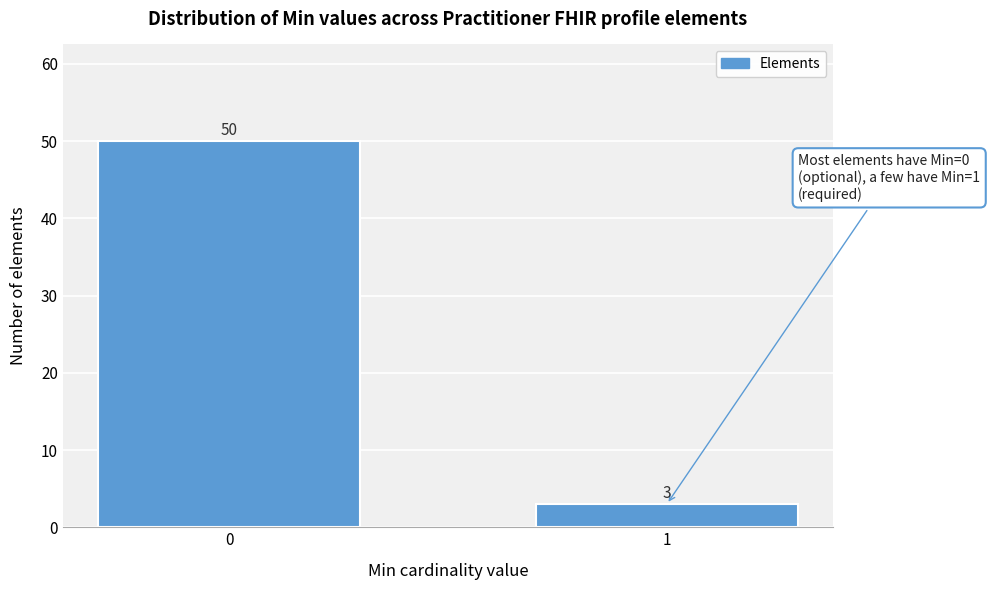

Reading left to right, what are all the values shown in this chart?

0=50	1=3